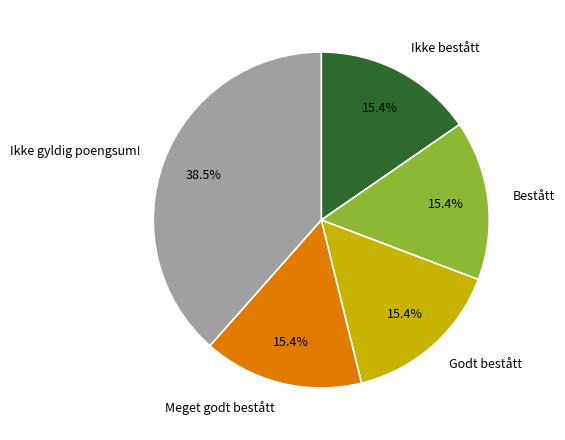

Approximately how many times larger is the value at Bestått compared to Godt bestått?

1.0